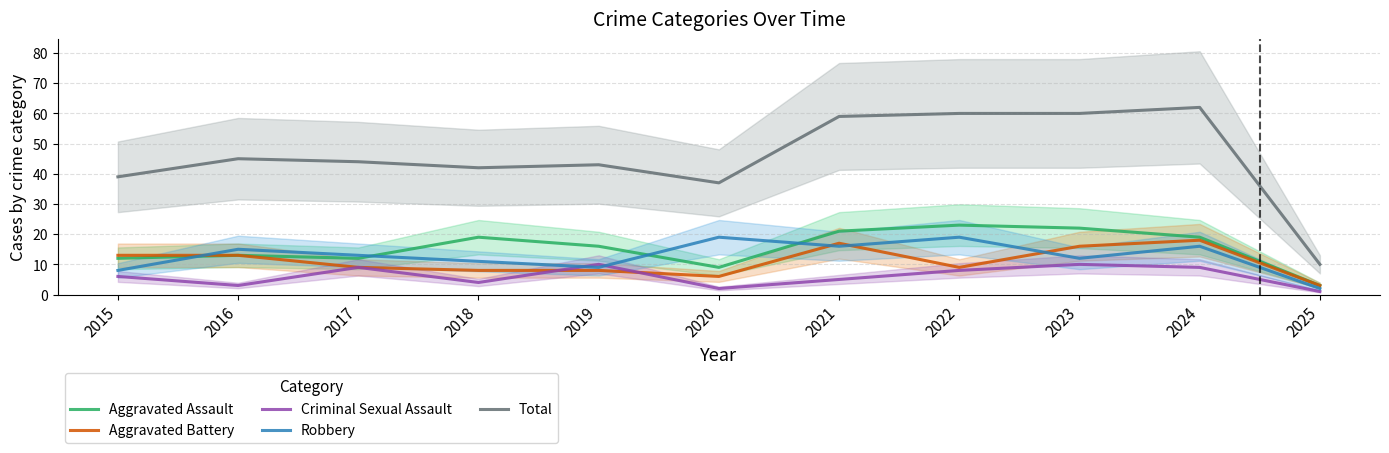

What are all the series names shown in the legend?

Aggravated Assault, Aggravated Battery, Criminal Sexual Assault, Robbery, Total